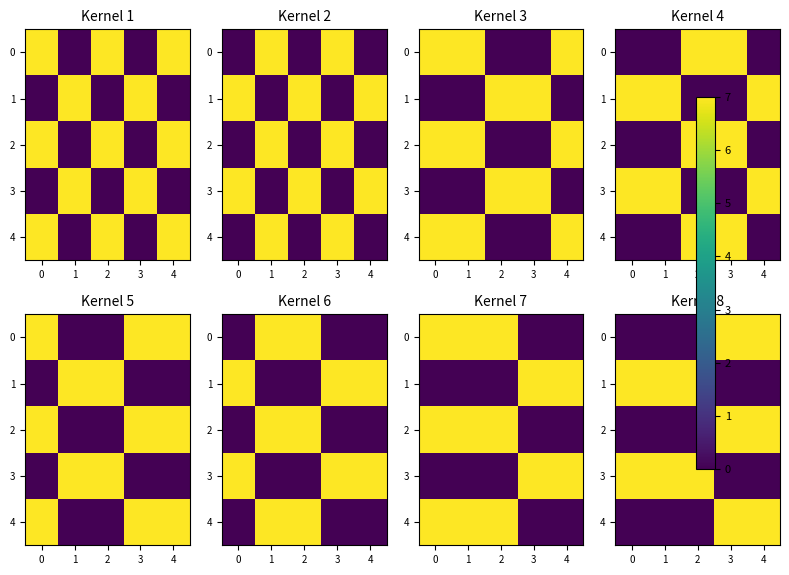

How many positive values does the 0 series have?

2